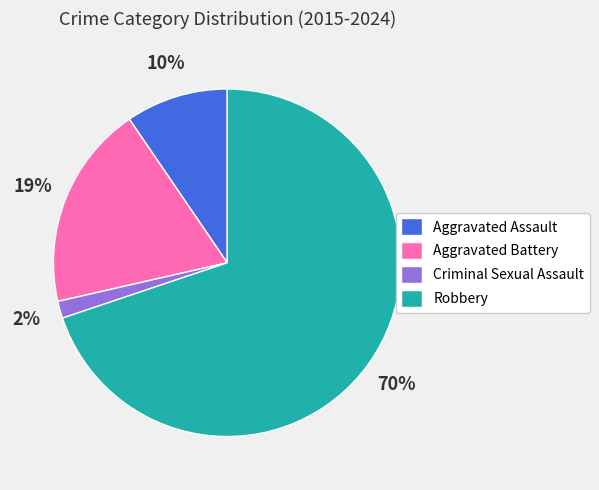

Which slice is the largest?

Robbery